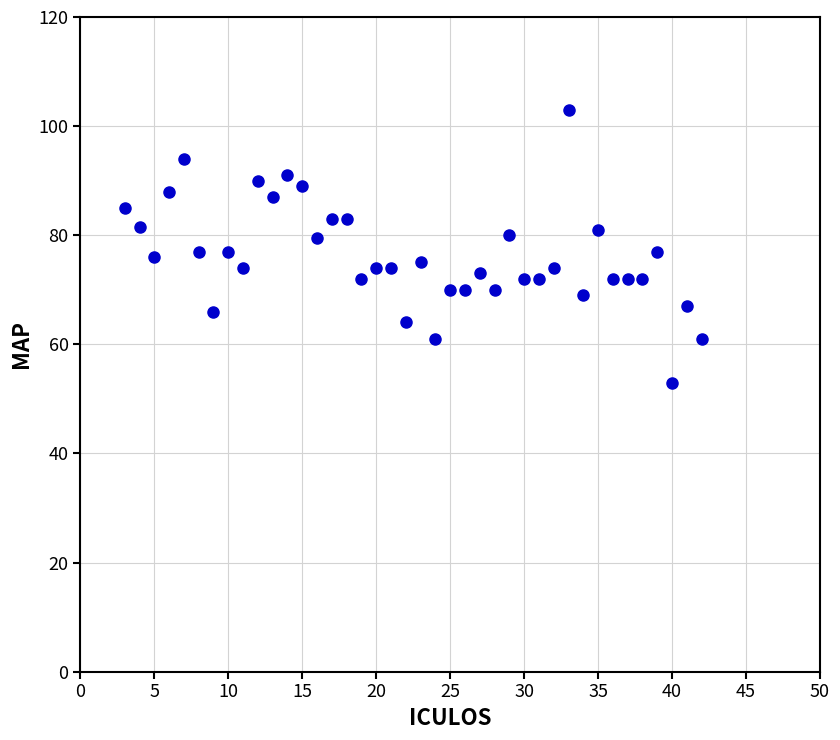

What is the range of Y values (max minus min)?

50.0